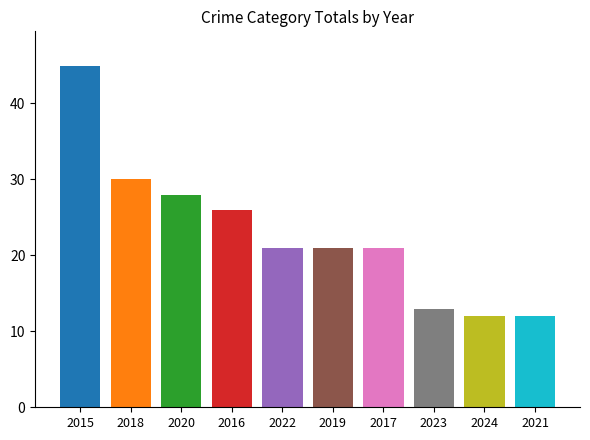

Reading left to right, transcribe all the data shown in this chart.

2015=45	2018=30	2020=28	2016=26	2022=21	2019=21	2017=21	2023=13	2024=12	2021=12